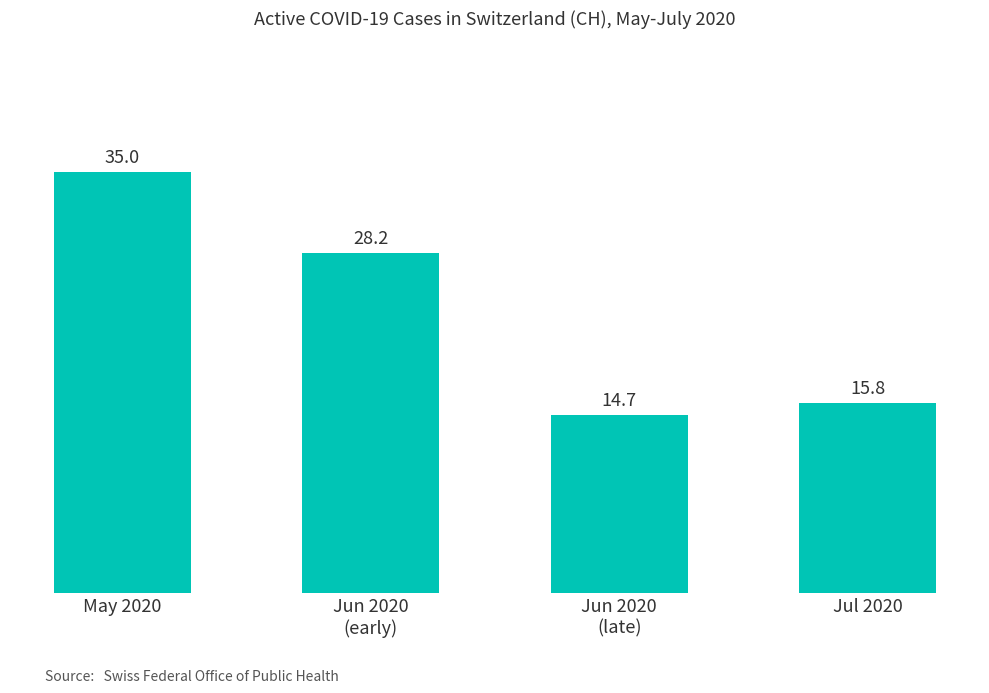

What is the ratio of the value at Jun 2020
(late) to the value at May 2020?

0.4